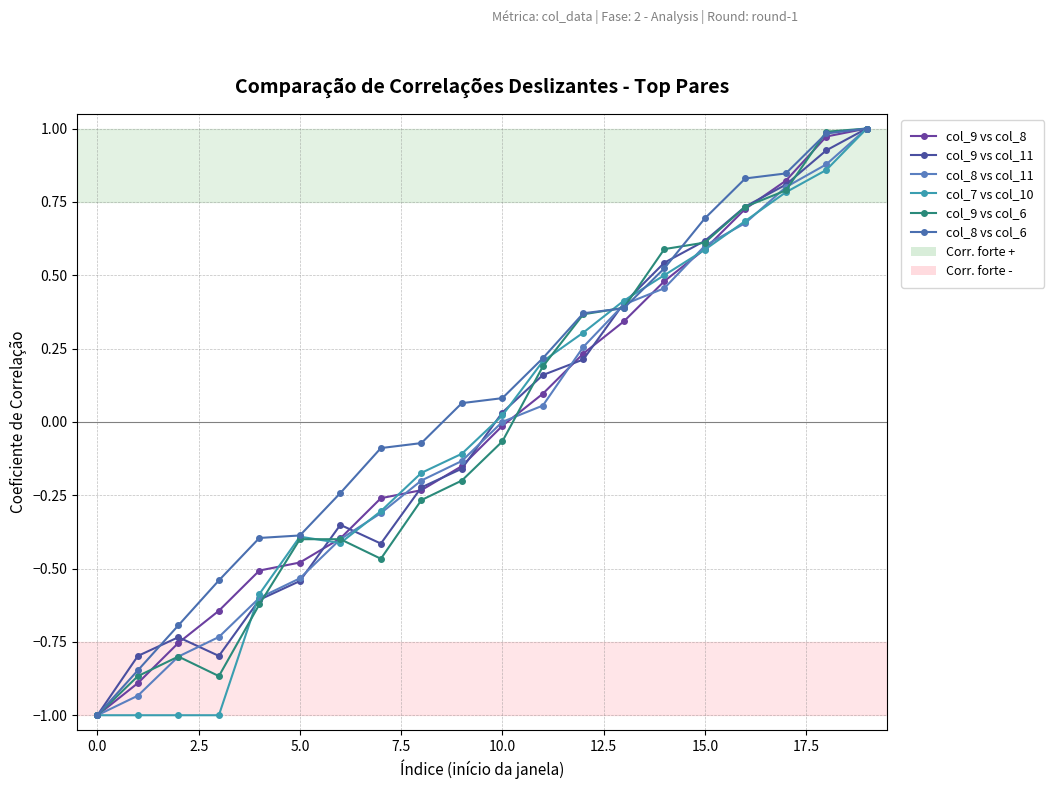

Does the chart have visible grid lines?

Yes